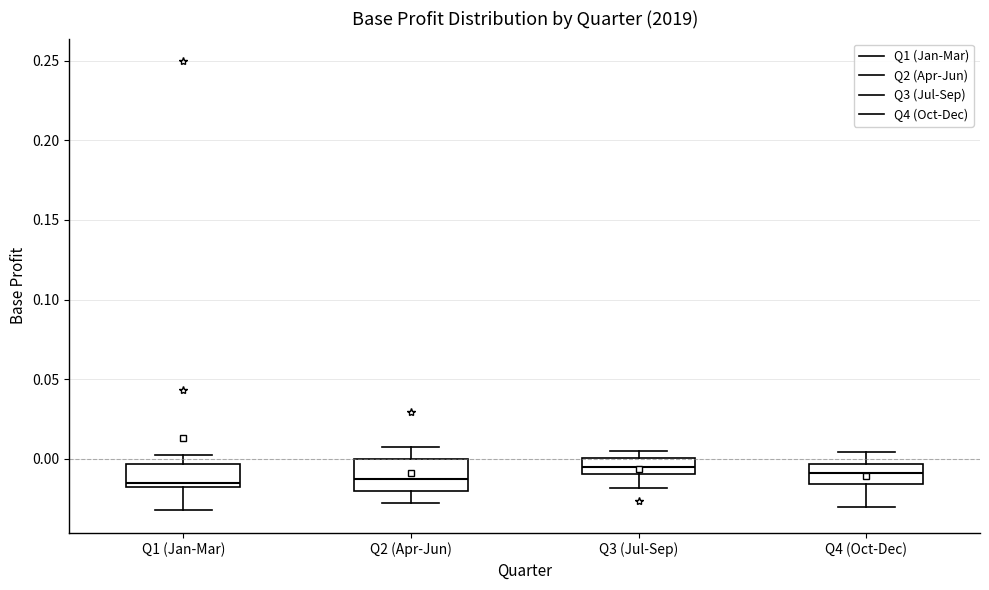

Reading left to right, transcribe this box plot: for each box, give where its median line is, the range the box spans, and where its two whiskers end, as read against the y-axis. The values are not printed on the chart, so give them approximately, as read against the axis.

Q1 (Jan-Mar): median -0.015 (just above the box's lower edge), box -0.015 to -0.005, whiskers -0.030 to 0.005
Q2 (Apr-Jun): median -0.015, box -0.020 to 0.000, whiskers -0.030 to 0.005
Q3 (Jul-Sep): median -0.005, box -0.010 to 0.000, whiskers -0.020 to 0.005
Q4 (Oct-Dec): median -0.010, box -0.015 to -0.005, whiskers -0.030 to 0.005